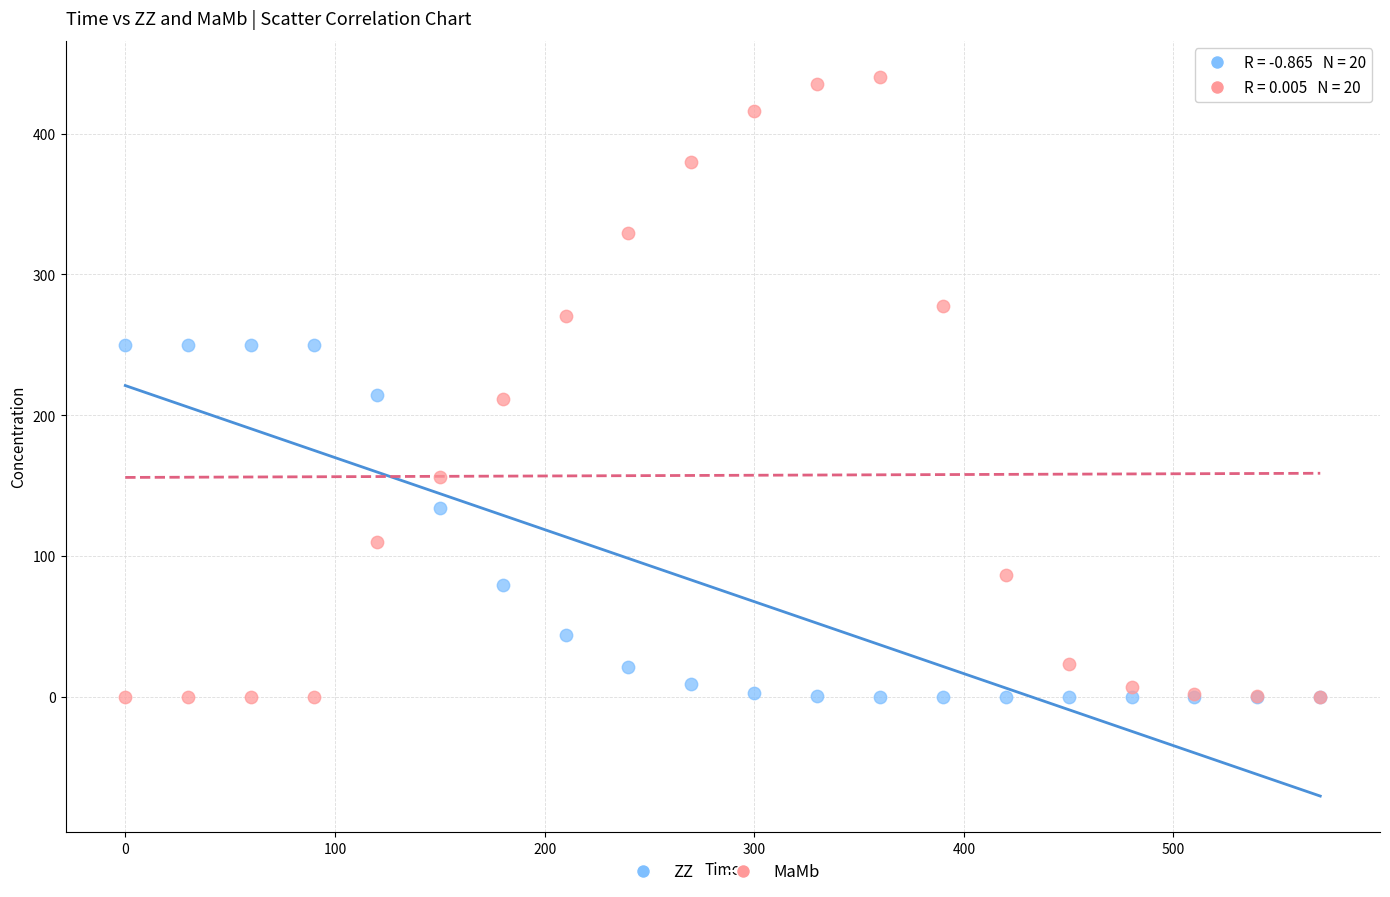

What are all the series names shown in the legend?

ZZ, MaMb